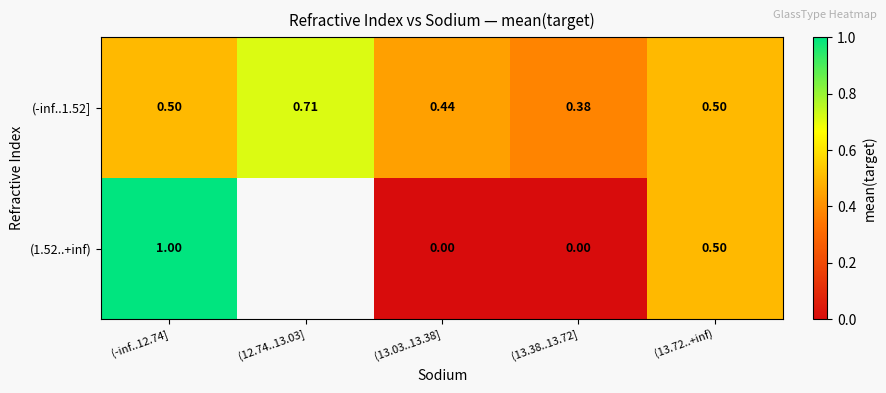

Which has a higher value, (13.72..+inf) or (12.74..13.03]?

(12.74..13.03]